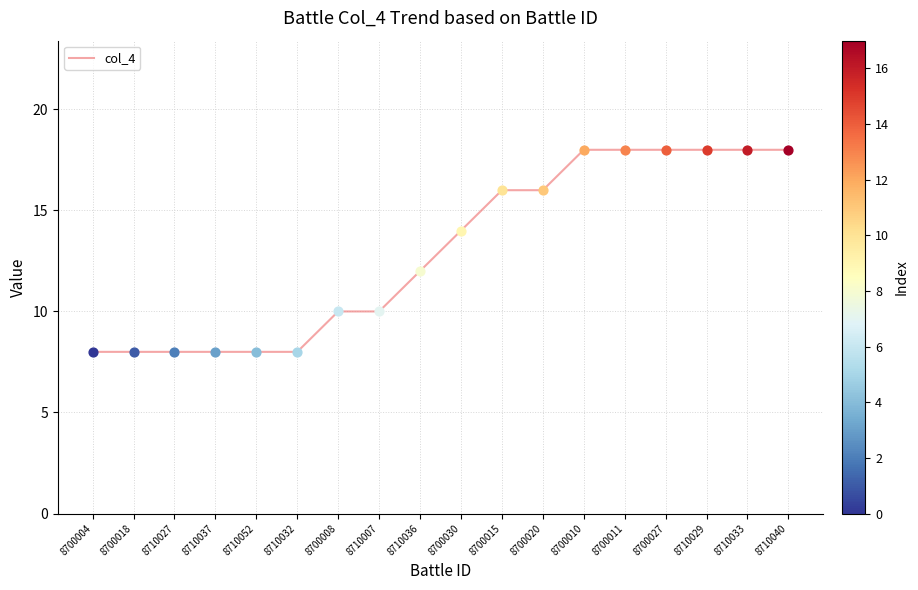

What is the ratio of the value at 8710040 to the value at 8700008?

1.8